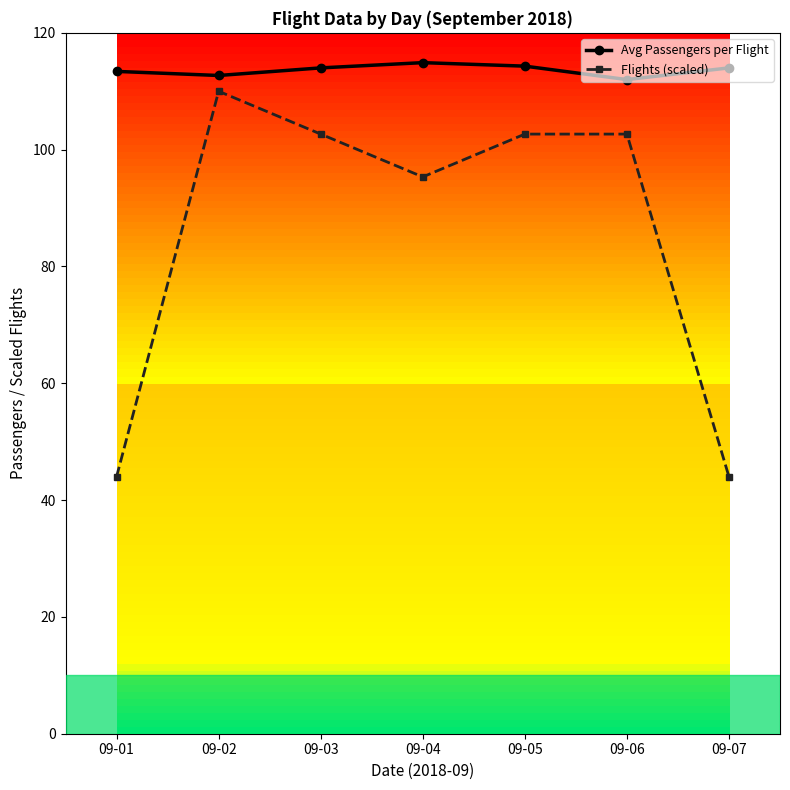

What is the highest value of the Avg Passengers per Flight series?

114.9